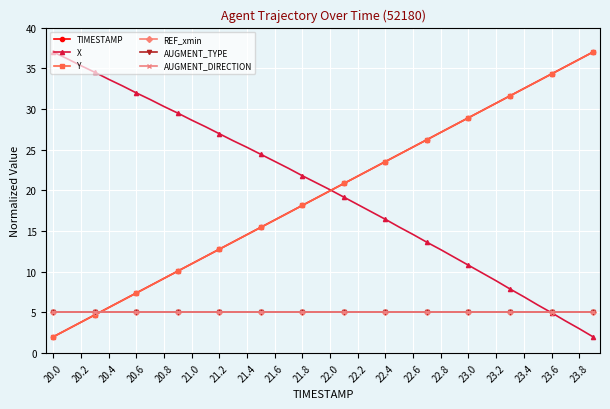

Reading left to right, extract all data points from this chart.

TIMESTAMP: 2.0	2.9	3.8	4.7	5.6	6.5	7.4	8.3	9.2	10.1	11.0	11.9	12.8	13.7	14.6	15.5	16.4	17.3	18.2	19.1	19.9	20.8	21.7	22.6	23.5	24.4	25.3	26.2	27.1	28.0	28.9	29.8	30.7	31.6	32.5	33.4	34.3	35.2	36.1	37.0
X: 37.0	36.2	35.3	34.5	33.7	32.8	32.0	31.2	30.3	29.5	28.6	27.8	27.0	26.1	25.3	24.4	23.6	22.7	21.8	20.9	20.1	19.2	18.3	17.3	16.4	15.5	14.6	13.6	12.7	11.8	10.8	9.8	8.9	7.9	6.9	5.9	5.0	4.0	3.0	2.0
Y: 2.0	2.9	3.8	4.7	5.6	6.5	7.4	8.3	9.2	10.1	11.0	11.9	12.8	13.7	14.6	15.5	16.4	17.2	18.2	19.1	19.9	20.8	21.7	22.6	23.5	24.4	25.3	26.2	27.1	28.0	28.9	29.8	30.7	31.6	32.5	33.4	34.3	35.2	36.1	37.0
REF_xmin: 5.0	5.0	5.0	5.0	5.0	5.0	5.0	5.0	5.0	5.0	5.0	5.0	5.0	5.0	5.0	5.0	5.0	5.0	5.0	5.0	5.0	5.0	5.0	5.0	5.0	5.0	5.0	5.0	5.0	5.0	5.0	5.0	5.0	5.0	5.0	5.0	5.0	5.0	5.0	5.0
AUGMENT_TYPE: 5.0	5.0	5.0	5.0	5.0	5.0	5.0	5.0	5.0	5.0	5.0	5.0	5.0	5.0	5.0	5.0	5.0	5.0	5.0	5.0	5.0	5.0	5.0	5.0	5.0	5.0	5.0	5.0	5.0	5.0	5.0	5.0	5.0	5.0	5.0	5.0	5.0	5.0	5.0	5.0
AUGMENT_DIRECTION: 5.0	5.0	5.0	5.0	5.0	5.0	5.0	5.0	5.0	5.0	5.0	5.0	5.0	5.0	5.0	5.0	5.0	5.0	5.0	5.0	5.0	5.0	5.0	5.0	5.0	5.0	5.0	5.0	5.0	5.0	5.0	5.0	5.0	5.0	5.0	5.0	5.0	5.0	5.0	5.0